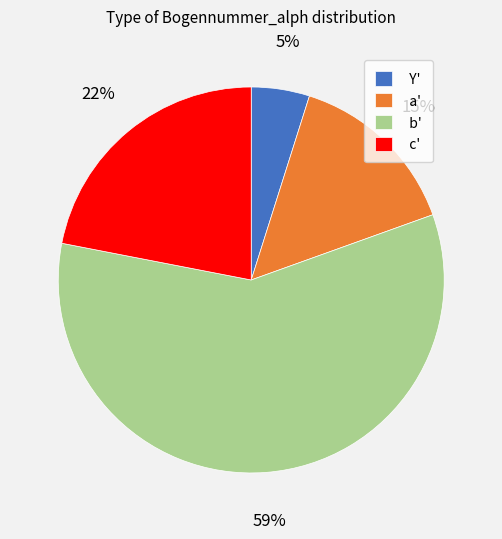

Which category has the smallest portion of the pie?

Y'